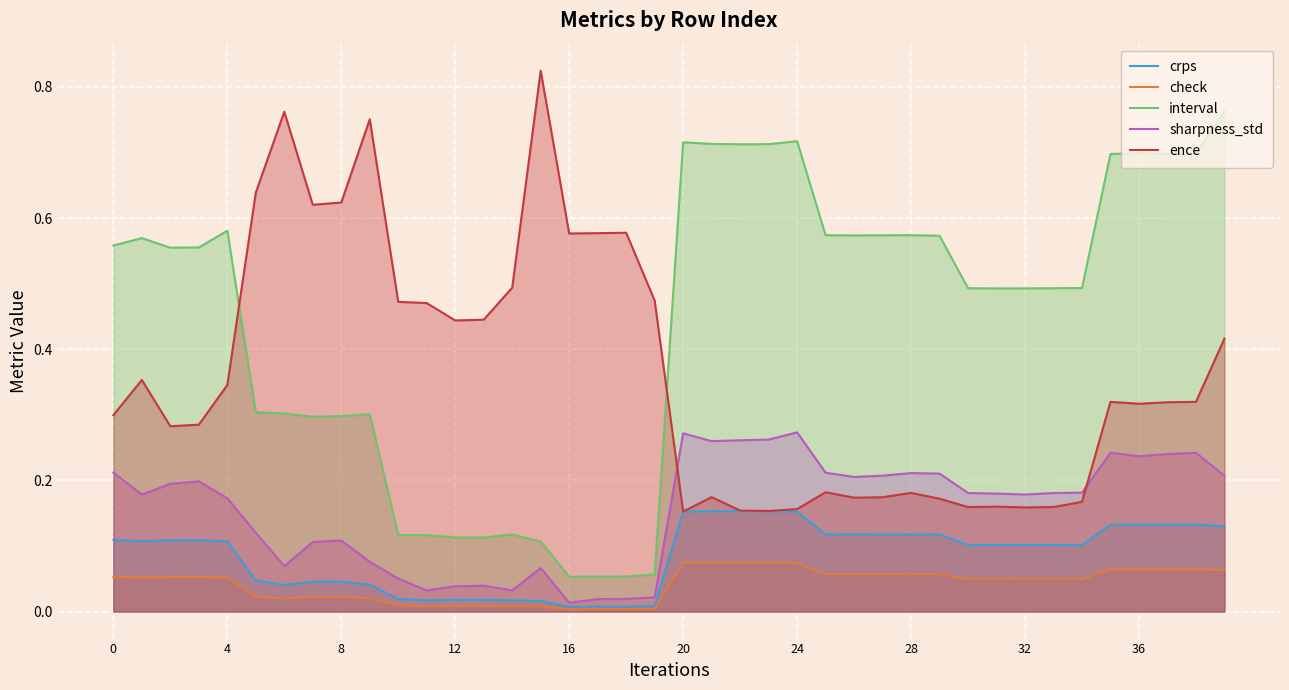

What is the greatest value displayed?

0.8